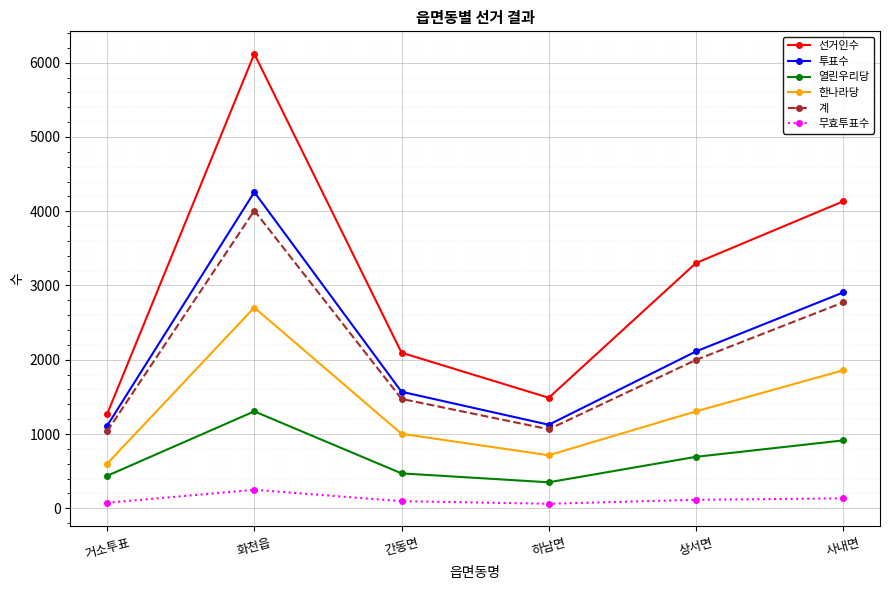

True or false: 무효투표수 and 선거인수 intersect in this chart.

False